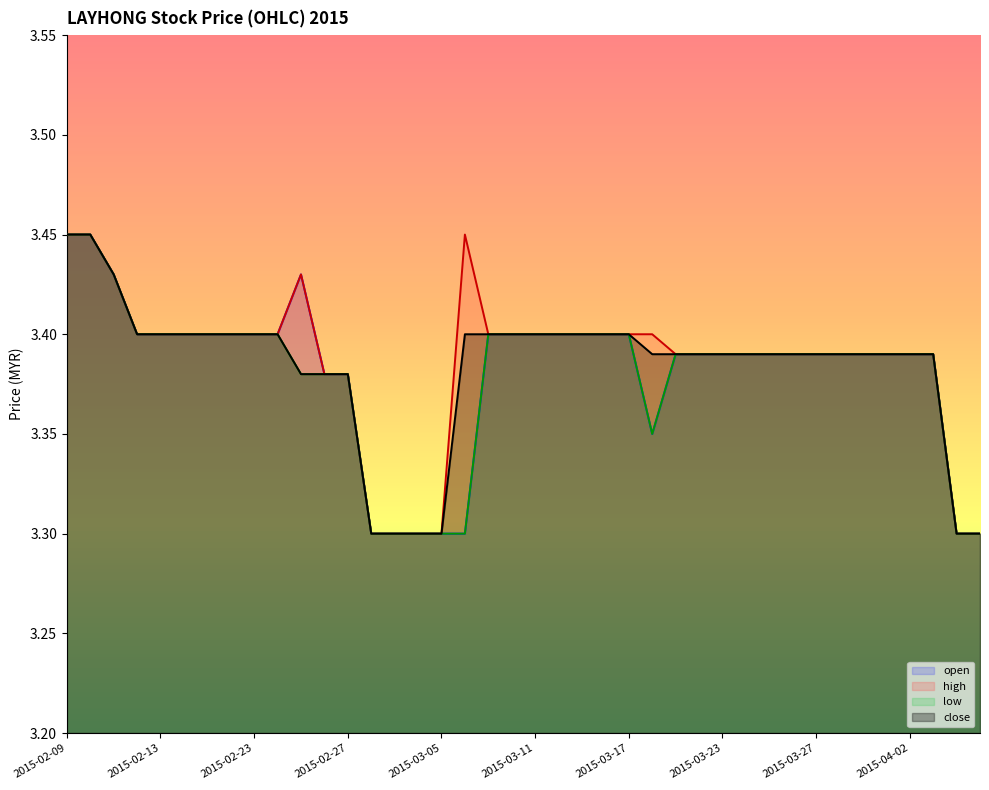

What is the difference between the maximum and second lowest values in the low series?

0.2